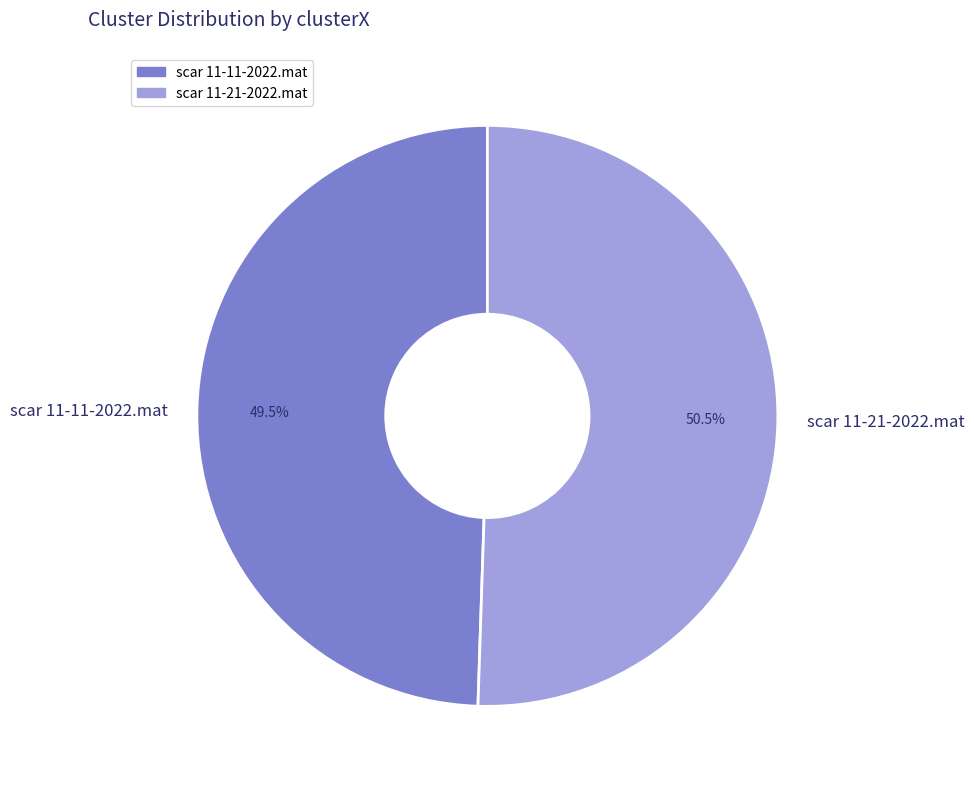

What is the ratio of the value at scar 11-21-2022.mat to the value at scar 11-11-2022.mat?

1.0